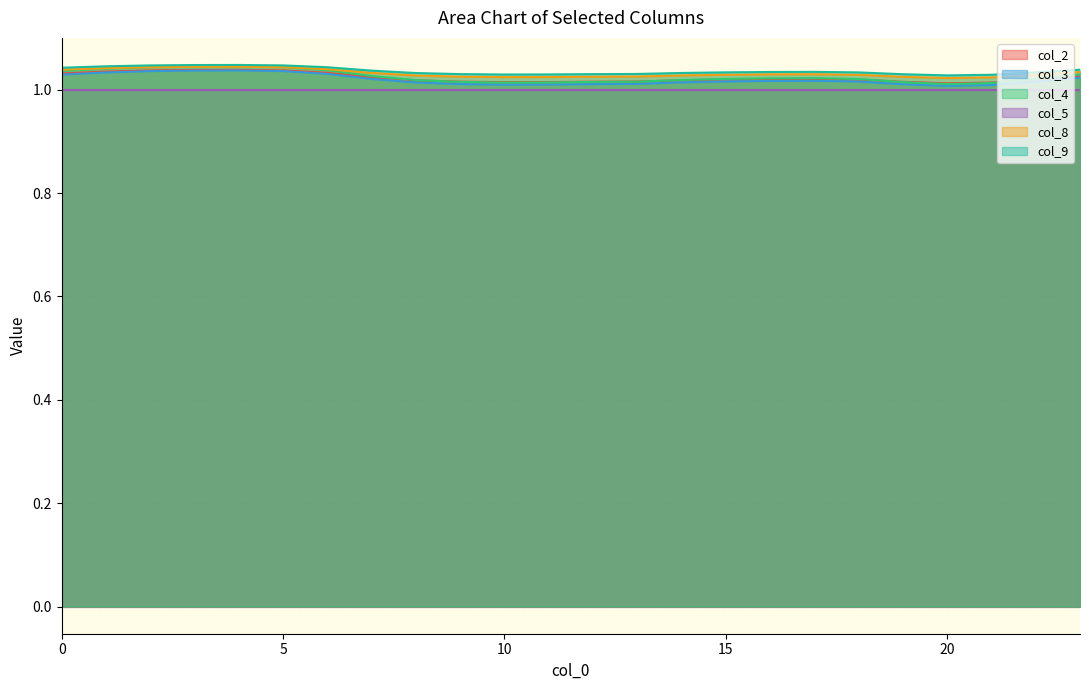

Which series has the largest range (max minus min)?

col_4